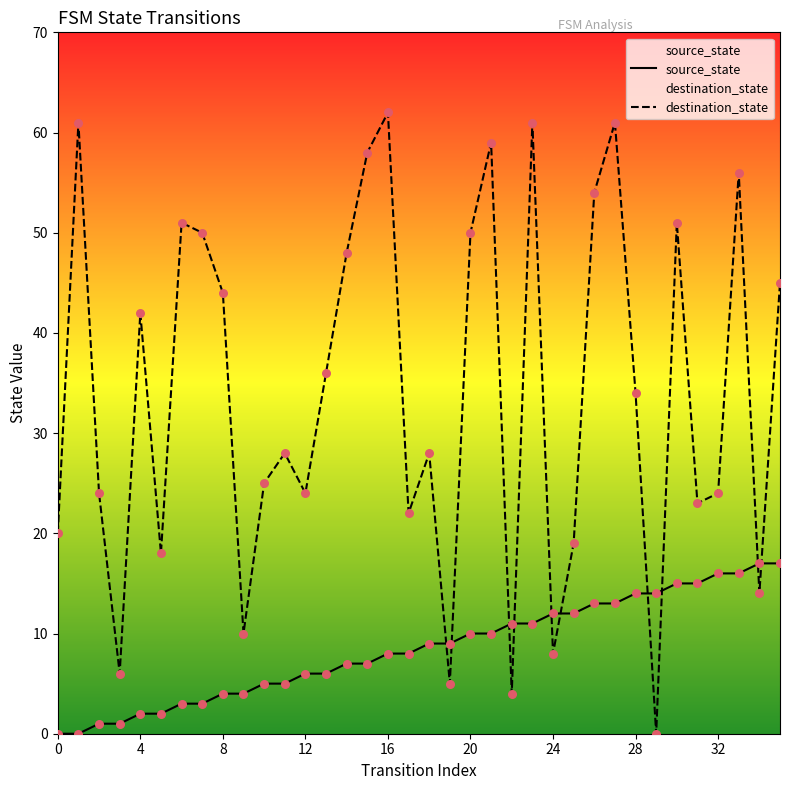

Is the value of destination_state at 8 greater than the value of source_state at 12?

Yes